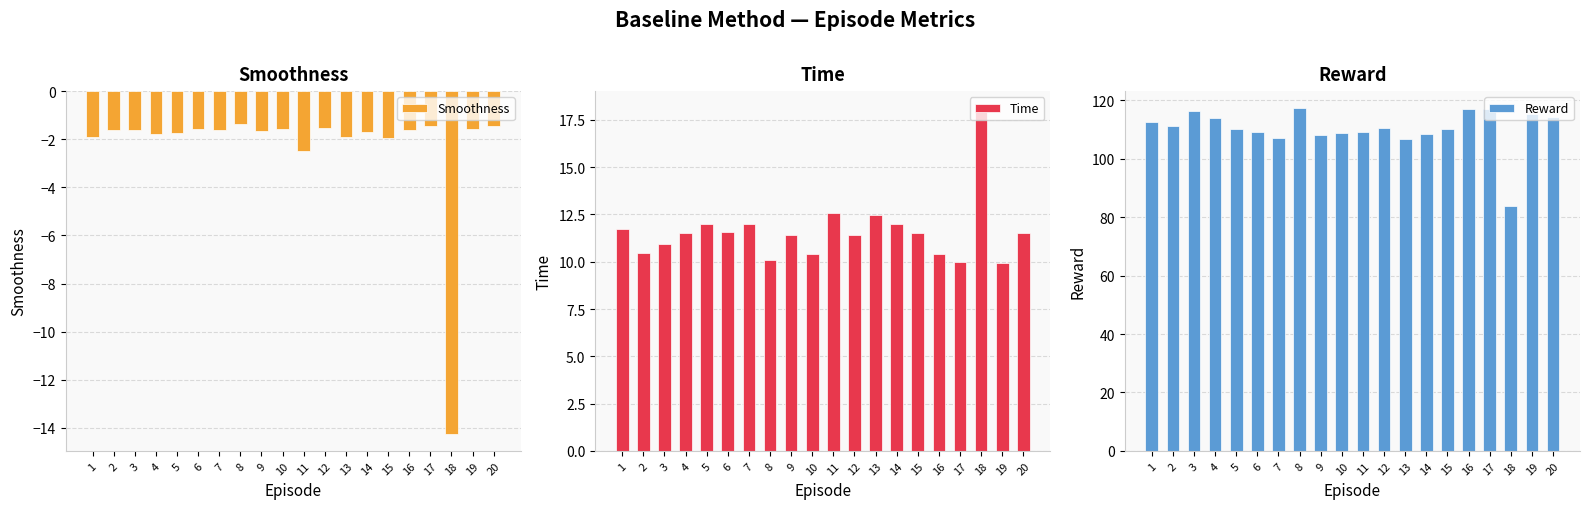

At which label is Smoothness closest to -7?

11